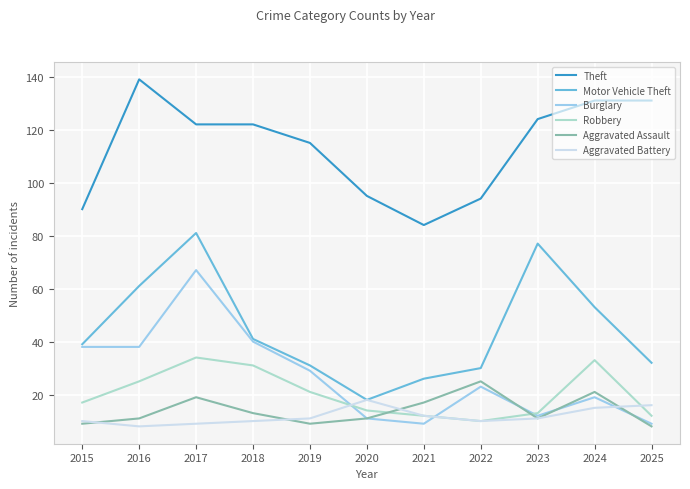

How many lines are shown in the chart?

6